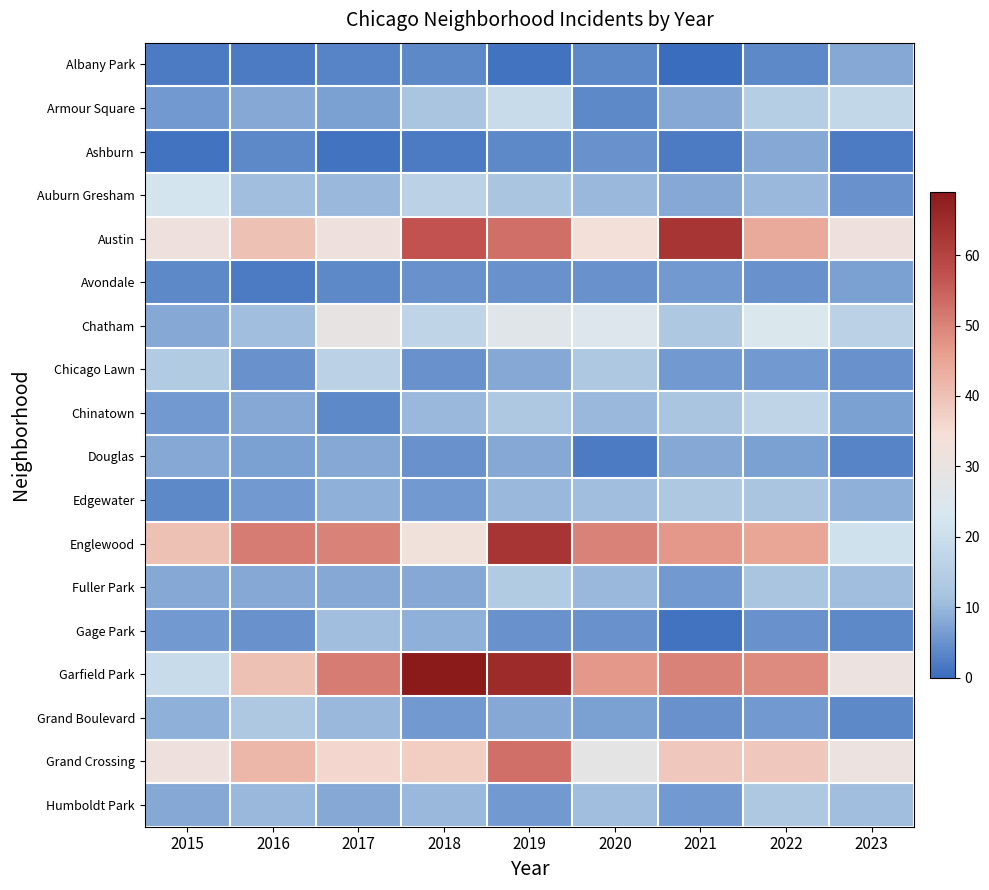

What is the total value across all series at 2017?

297